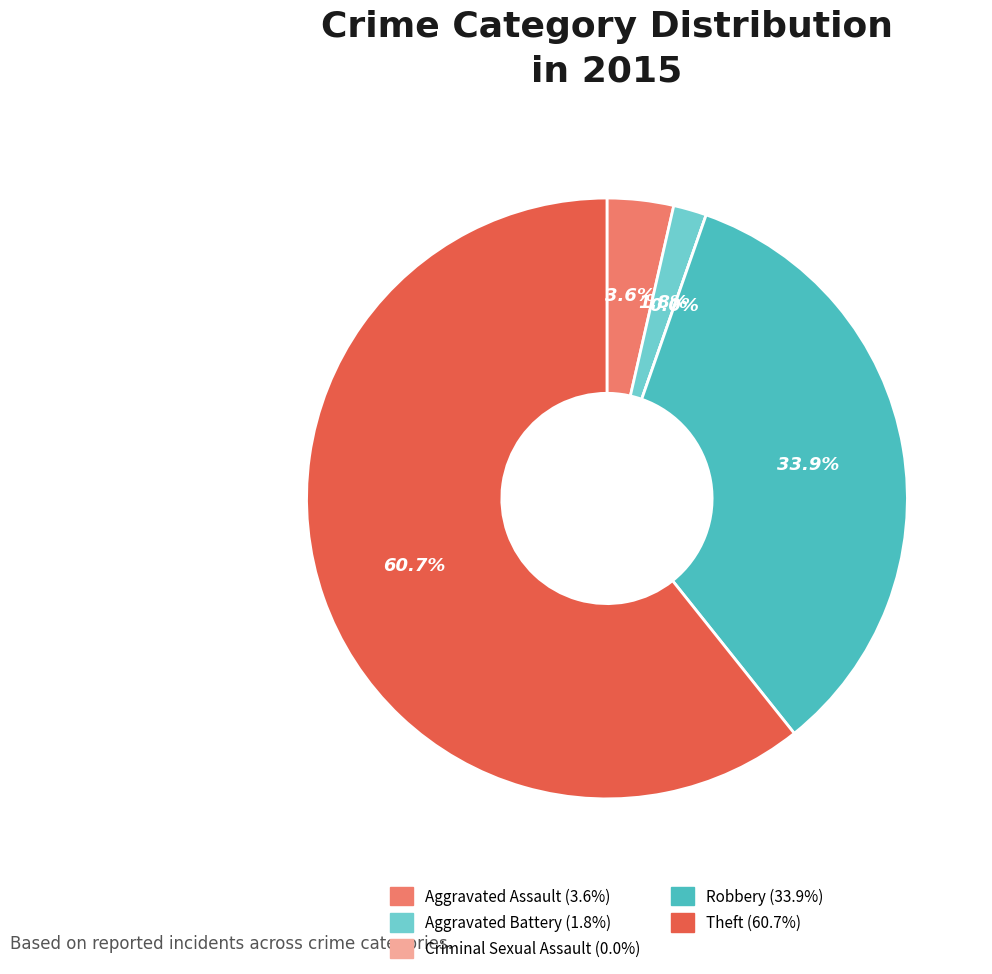

Which category has the biggest portion of the pie?

Theft